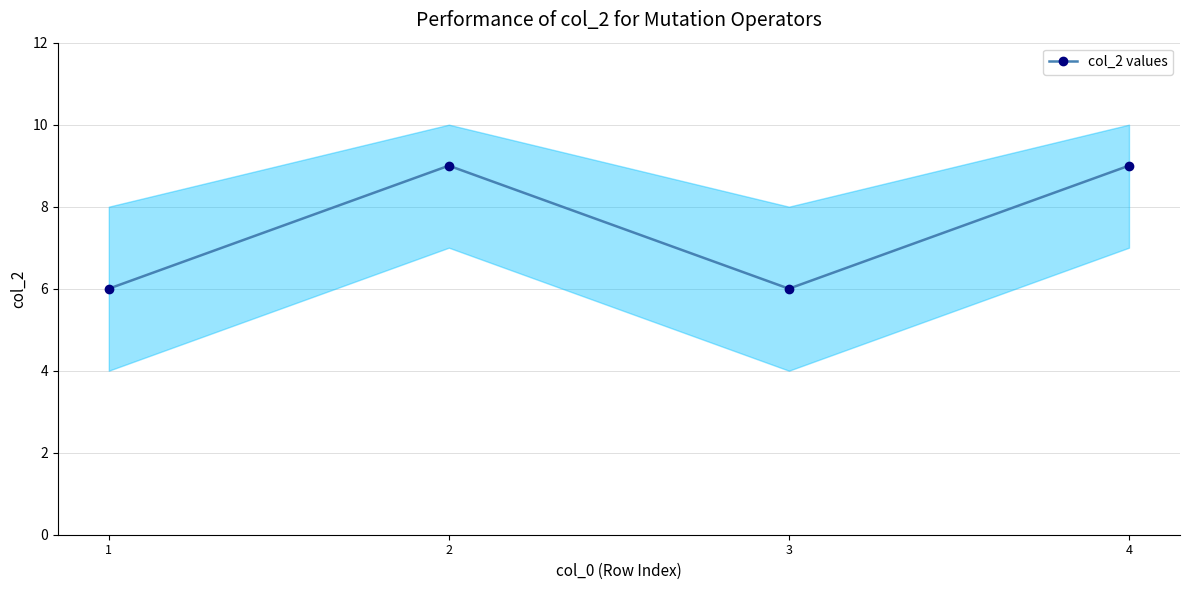

Which label corresponds to the smallest value in the chart?

1